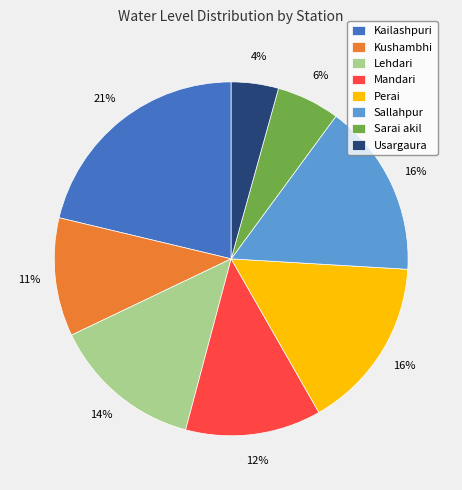

Between Lehdari and Mandari, which is larger?

Lehdari